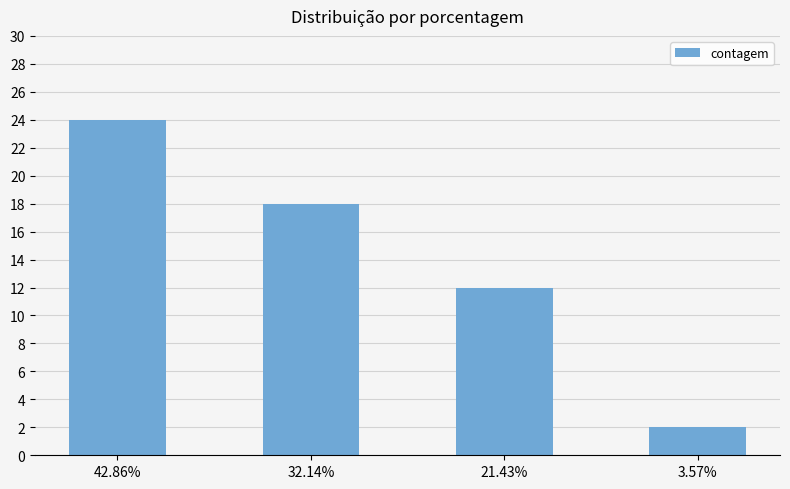

What is the label of the 3rd bar from the left?

21.43%